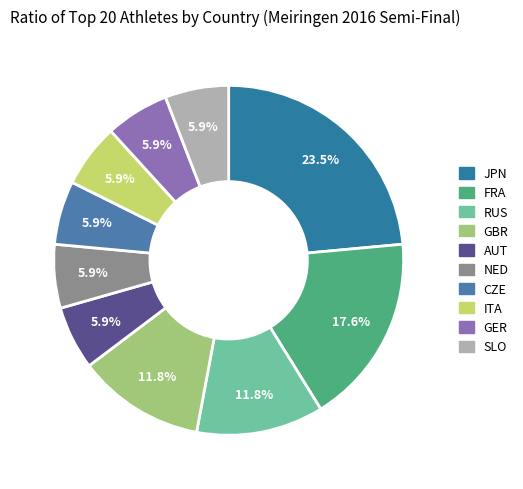

How many slices are in this pie chart?

10